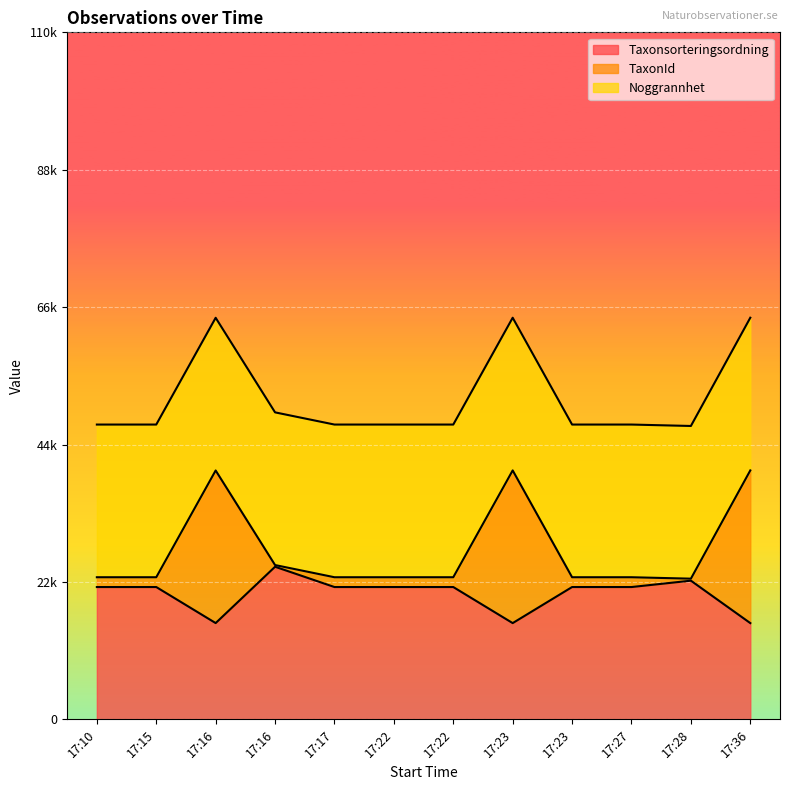

True or false: TaxonId has a value of 8727.4 at 17:10.

False